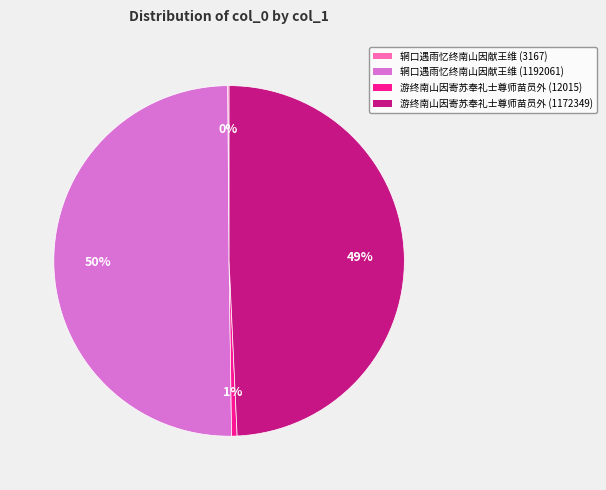

To the nearest percent, what is the average slice percentage?

25%